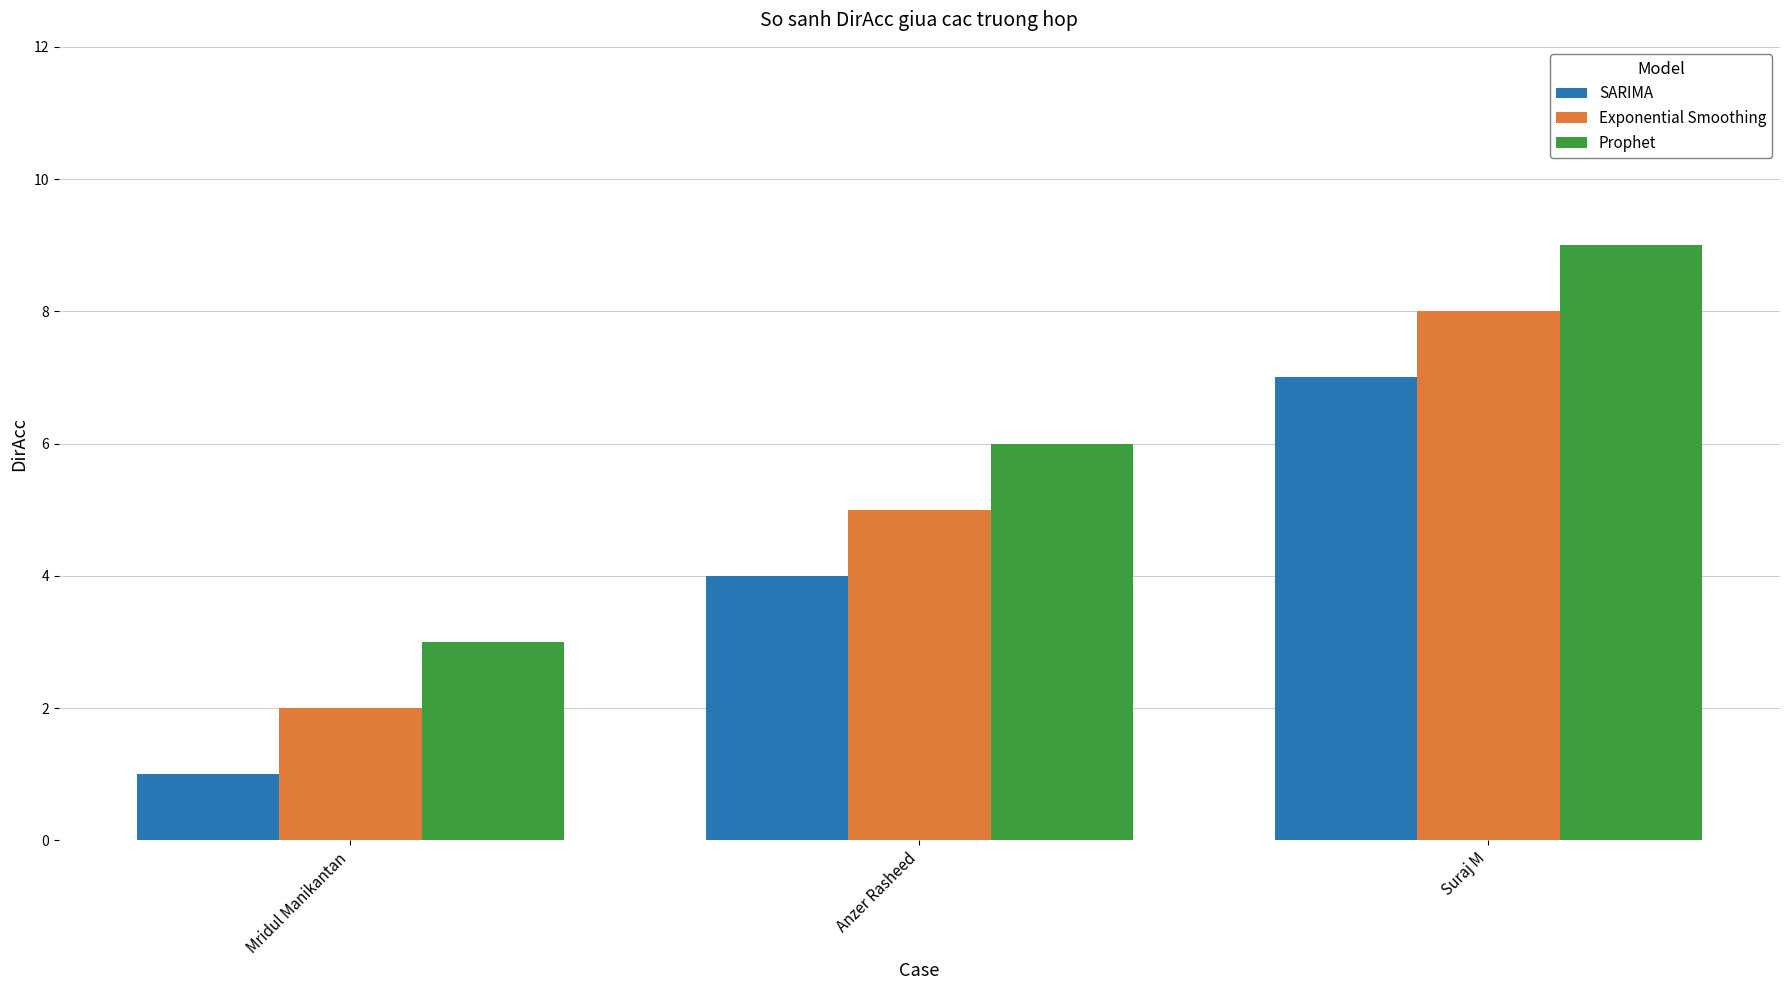

Which label corresponds to the largest value in the chart?

Suraj M